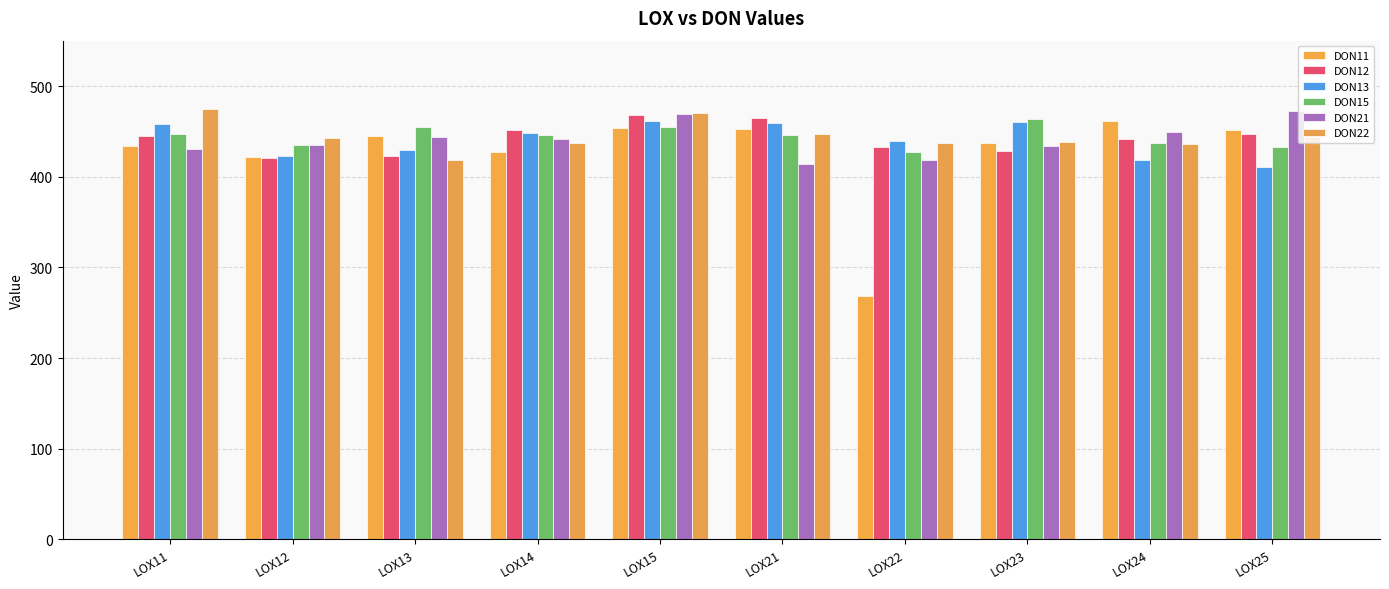

Rank the series at LOX22 from lowest to highest value.

DON11, DON21, DON15, DON12, DON22, DON13